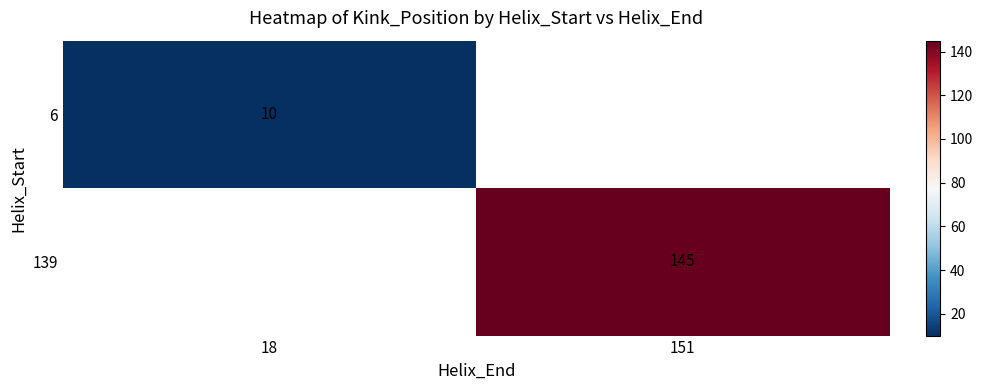

At how many categories does at least one series exceed 30?

1